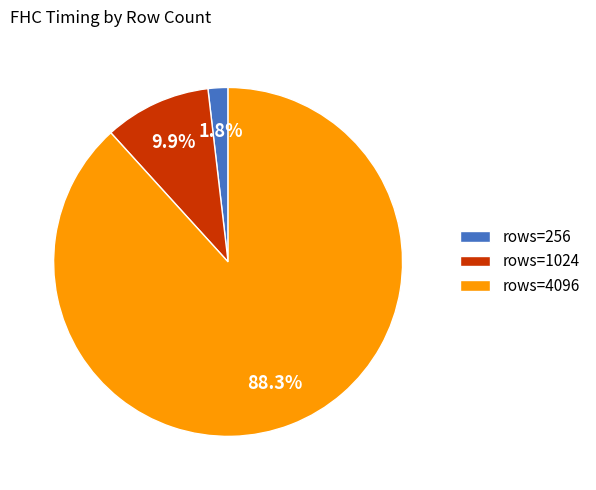

How much of the chart is everything except rows=1024?

90.1%